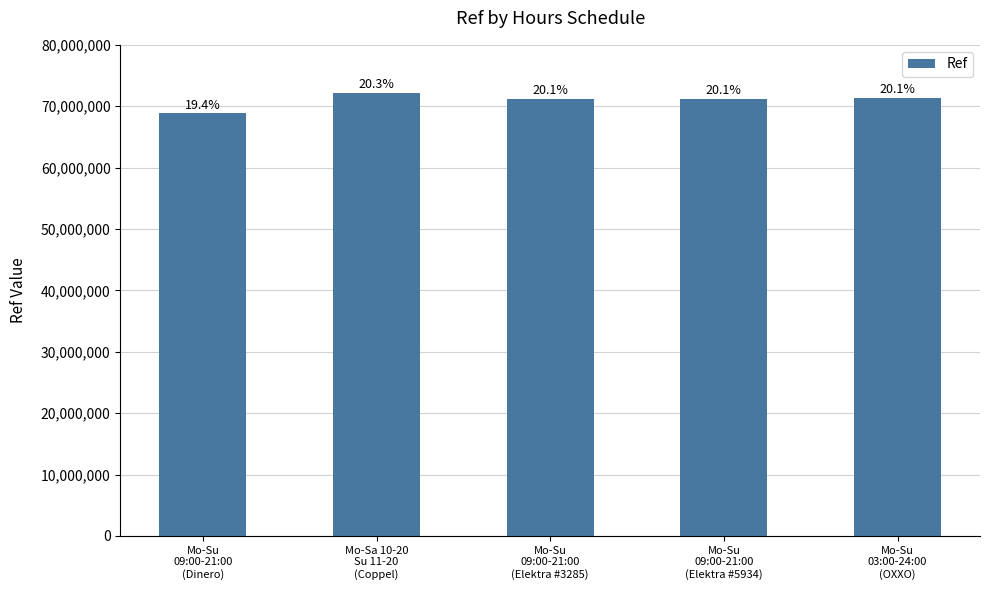

List the labels in order of value, smallest first.

Mo-Su
09:00-21:00
(Dinero), Mo-Su
09:00-21:00
(Elektra #3285), Mo-Su
09:00-21:00
(Elektra #5934), Mo-Su
03:00-24:00
(OXXO), Mo-Sa 10-20
Su 11-20
(Coppel)